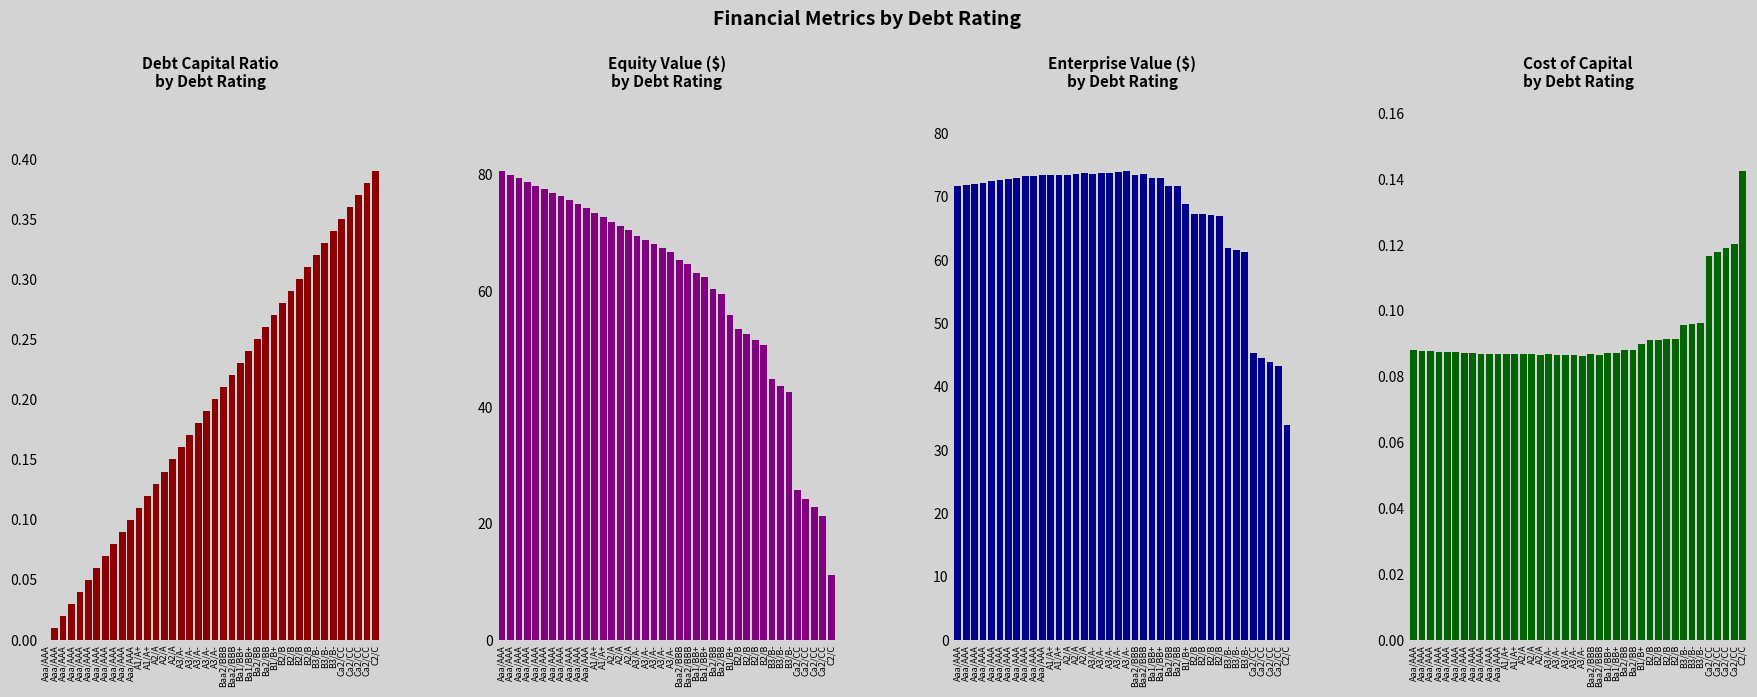

At how many categories does at least one series exceed 42?

39